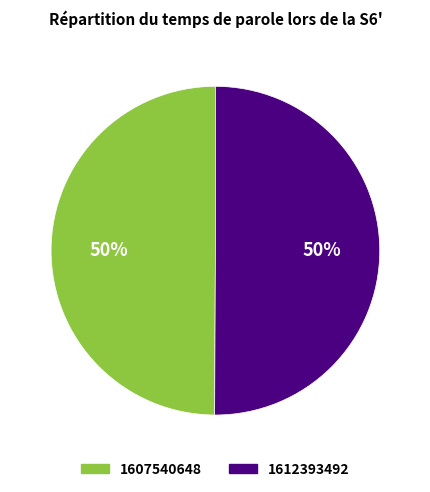

What is the ratio of the value at 1612393492 to the value at 1607540648?

1.0